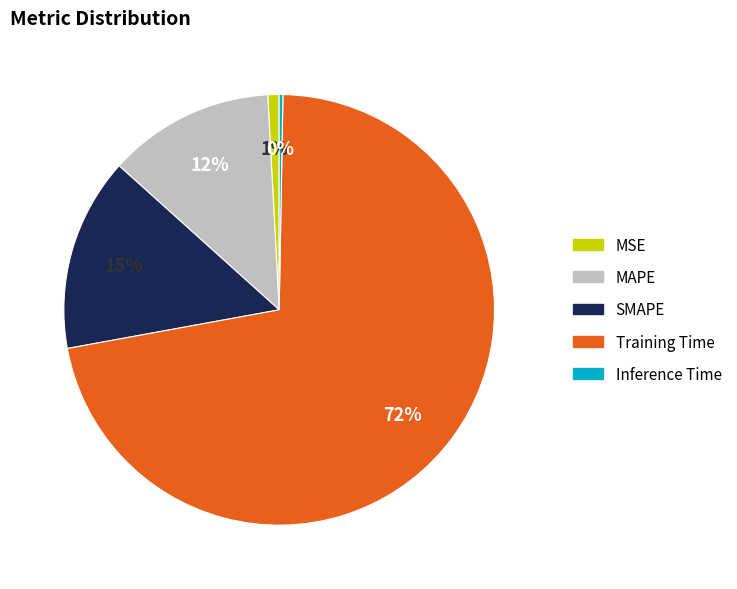

How many slices are in this pie chart?

5